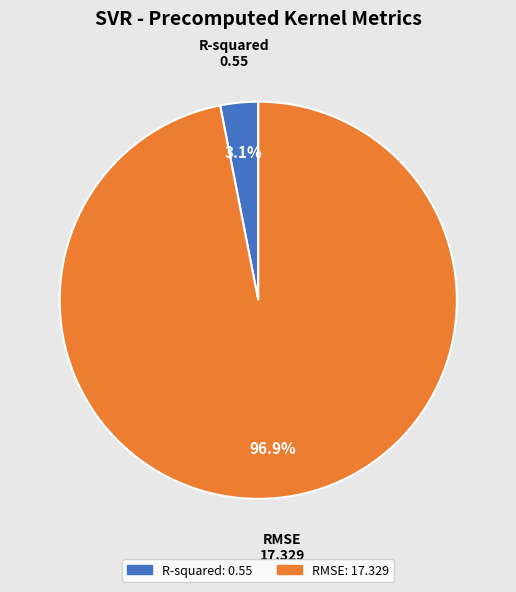

What percentage is NOT represented by RMSE?

3.1%